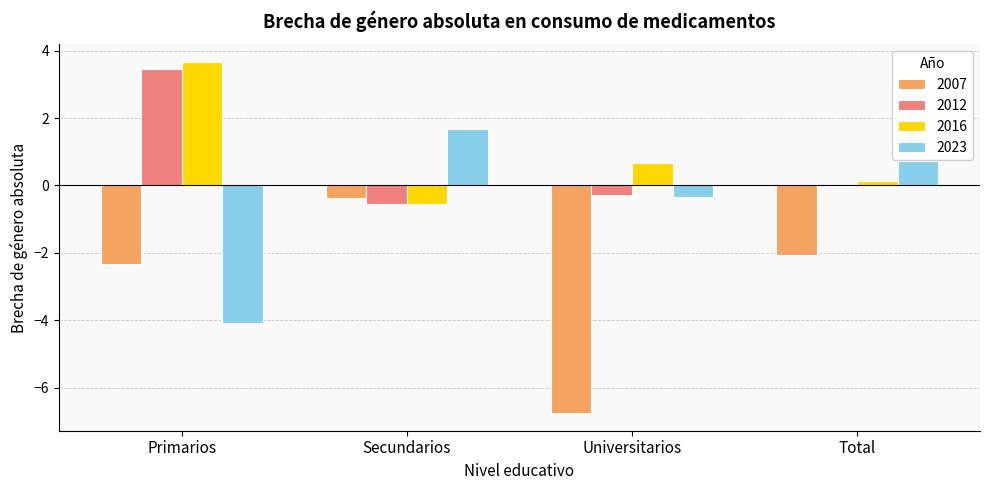

What is the spread (max minus min) of values at Total?

2.8